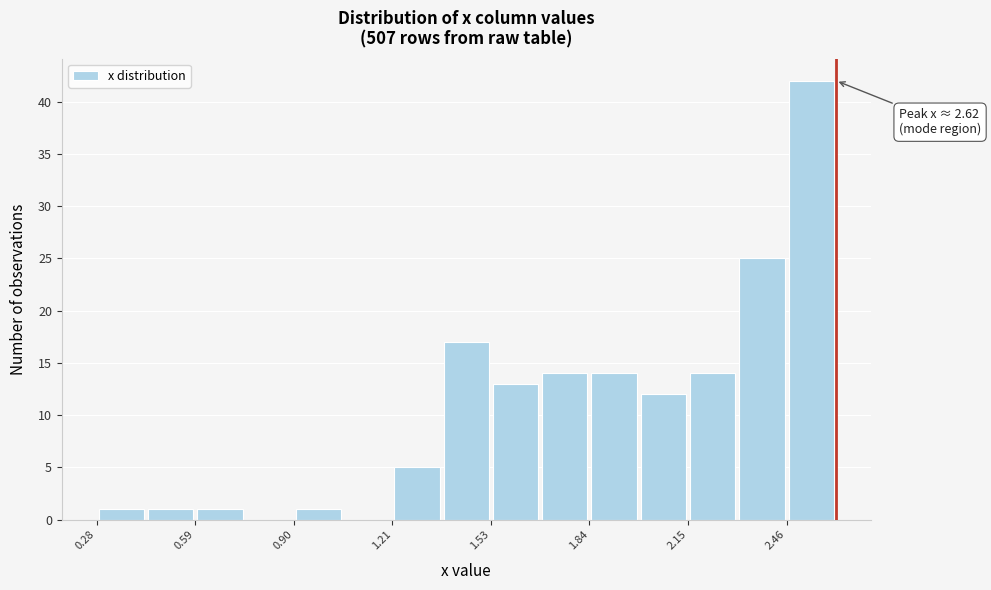

Read against the x-axis, roughly where is the centre of the tallest bar?

2.55